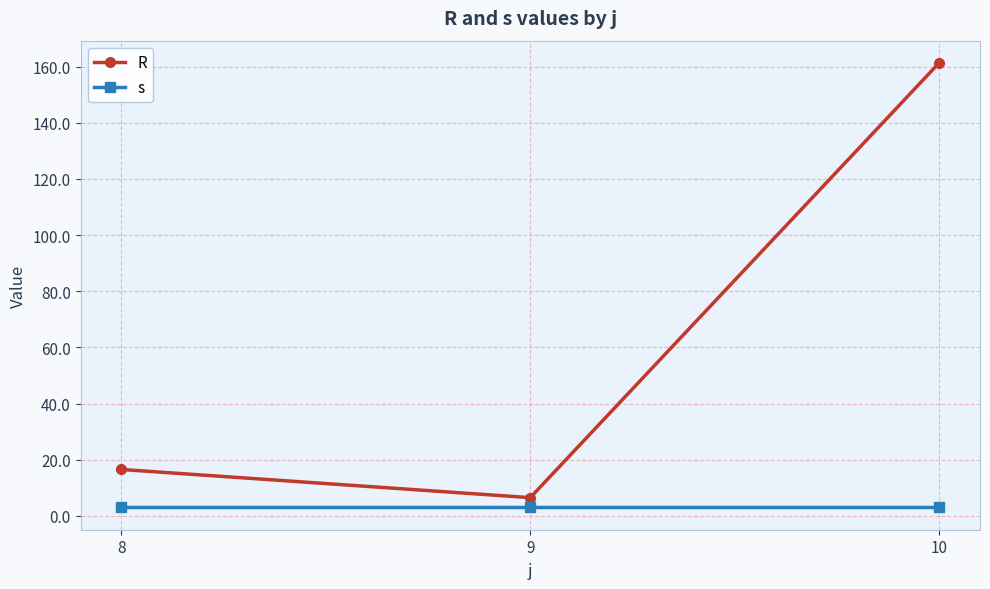

Where does the R series first go above 16?

8